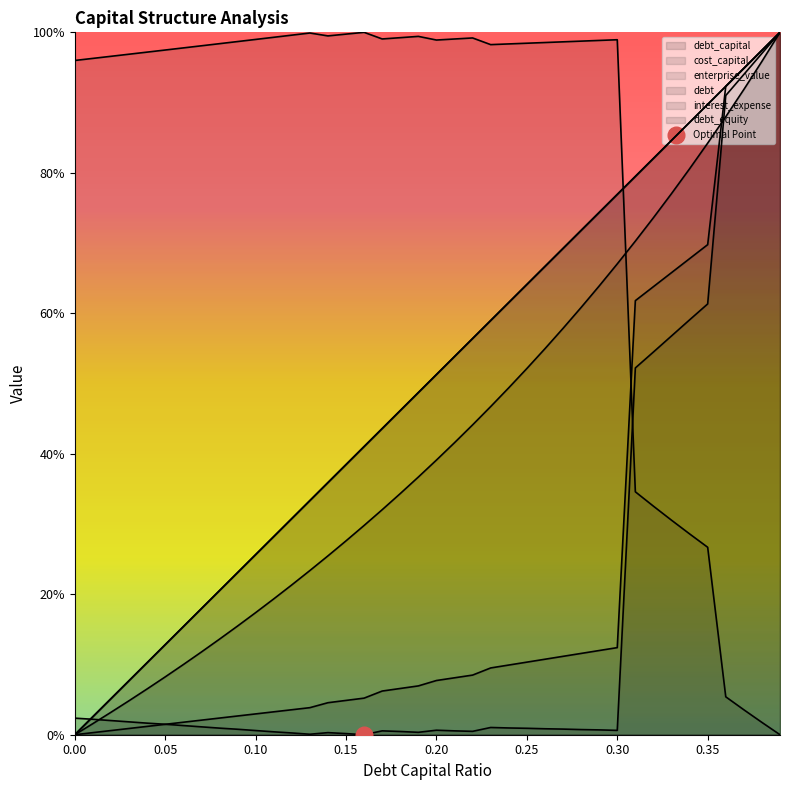

Rank the series at 0.03 from lowest to highest value.

interest_expense, cost_capital, debt_equity, debt_capital, debt, enterprise_value